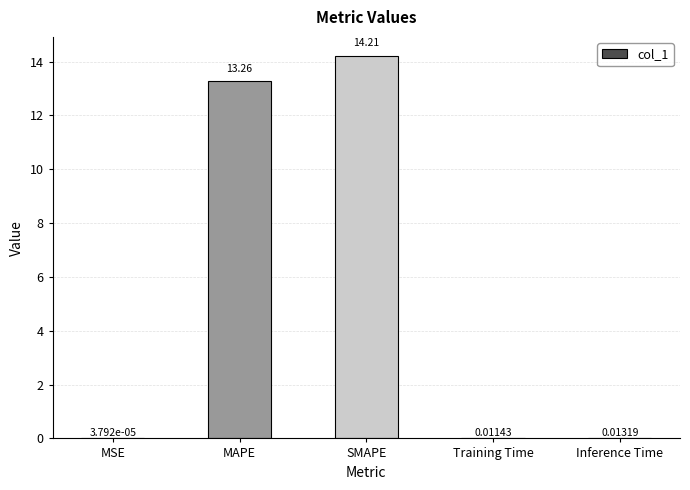

What is the change in value from SMAPE to Inference Time?

-14.2